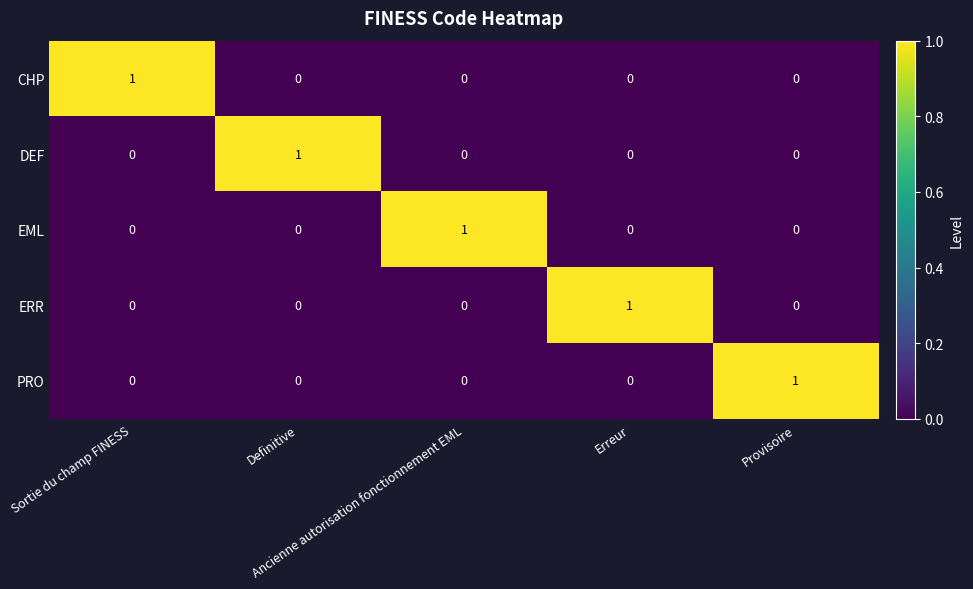

At how many categories does at least one series exceed 0?

5